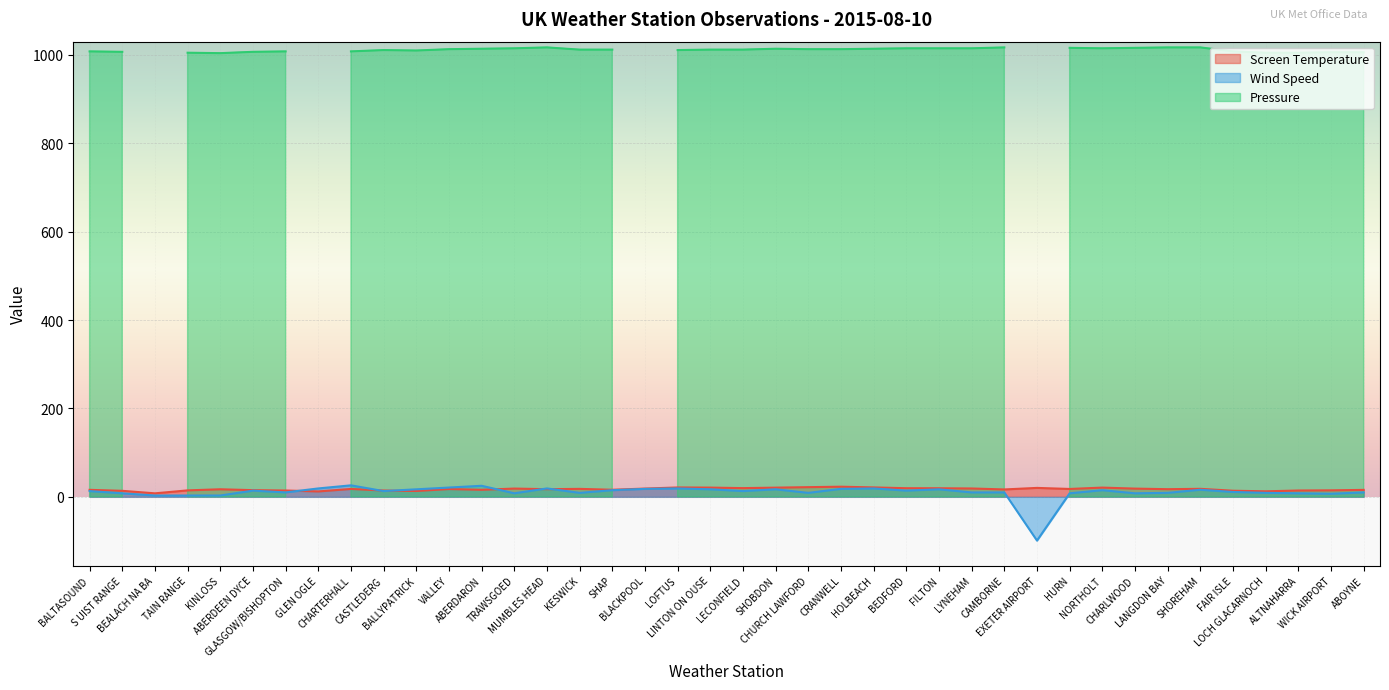

How many values in the Screen Temperature series exceed 17?

23